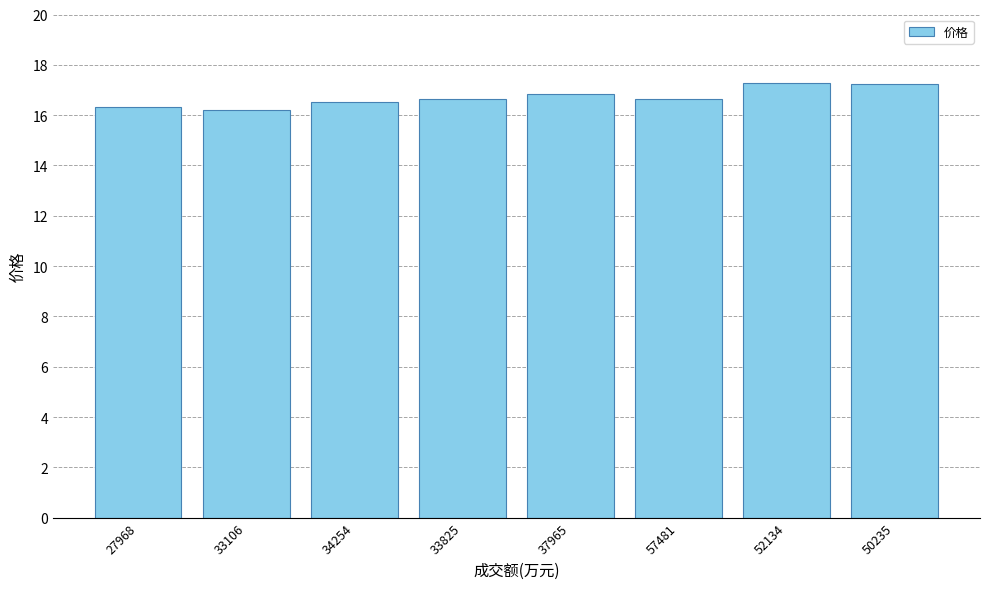

What is the greatest value displayed?

17.3